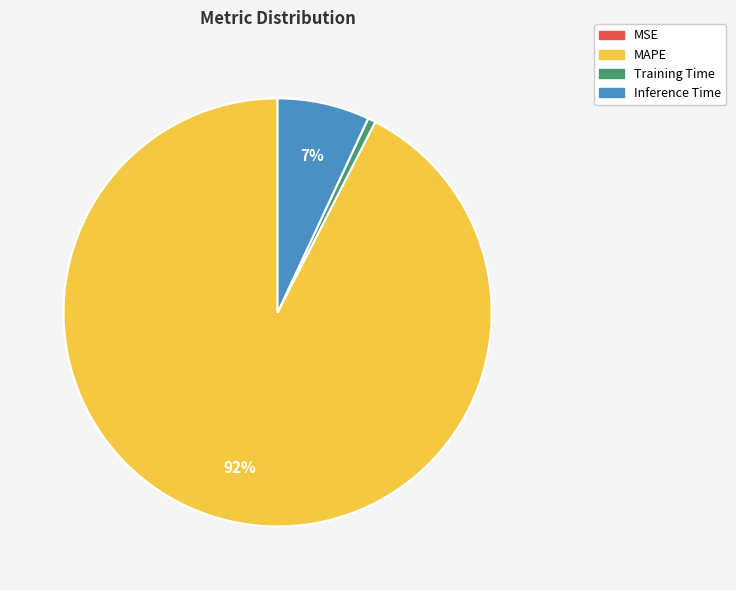

Is it true that Inference Time is 16% of the pie?

False